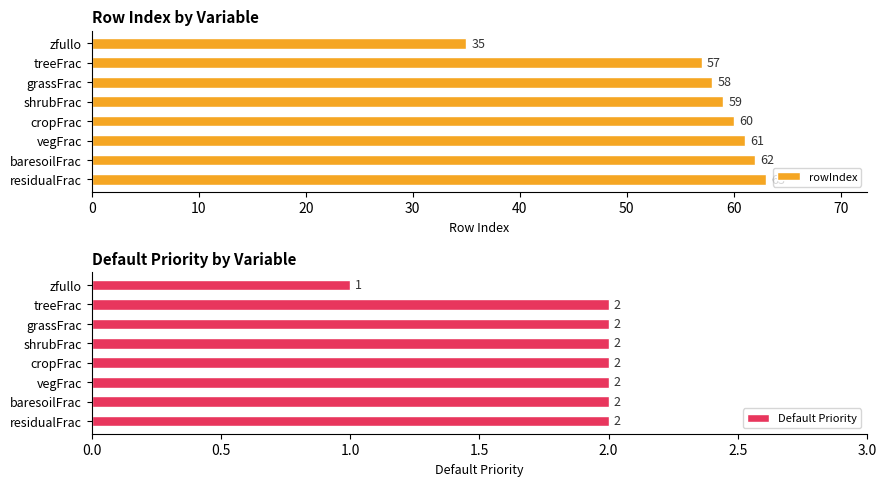

How many values in the rowIndex series exceed 60?

3